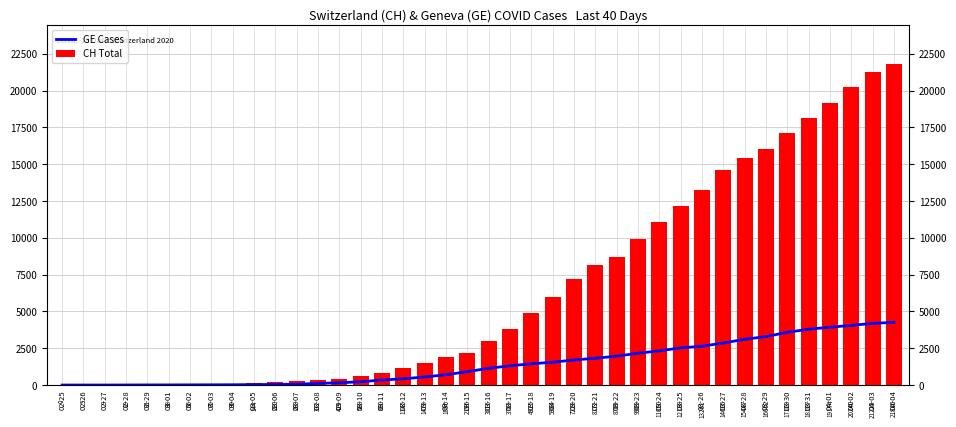

What position from the right is 02-29?

36